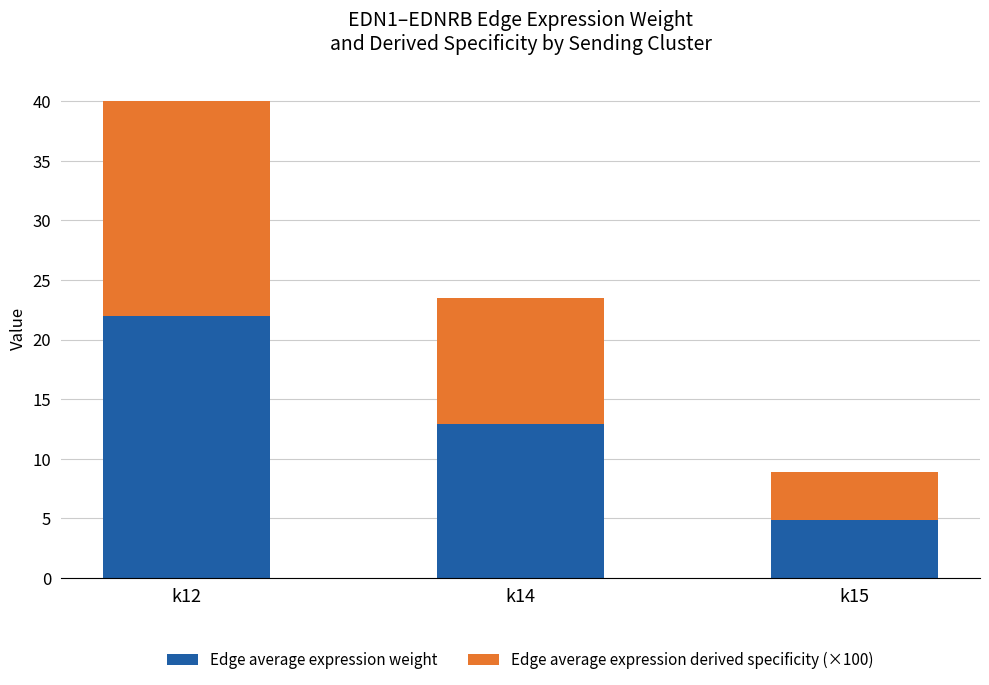

Are the bars horizontal?

No